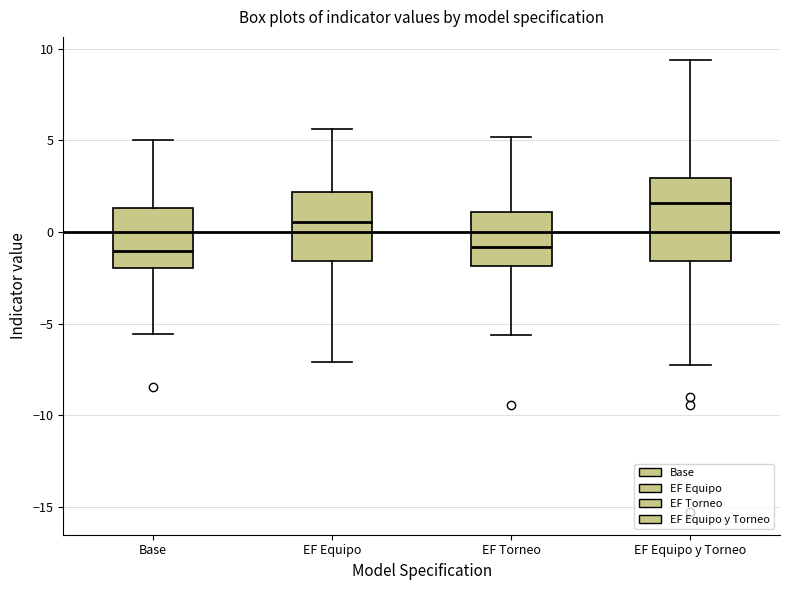

Comparing the boxes themselves (not the whiskers), which one is the tallest?

EF Equipo y Torneo